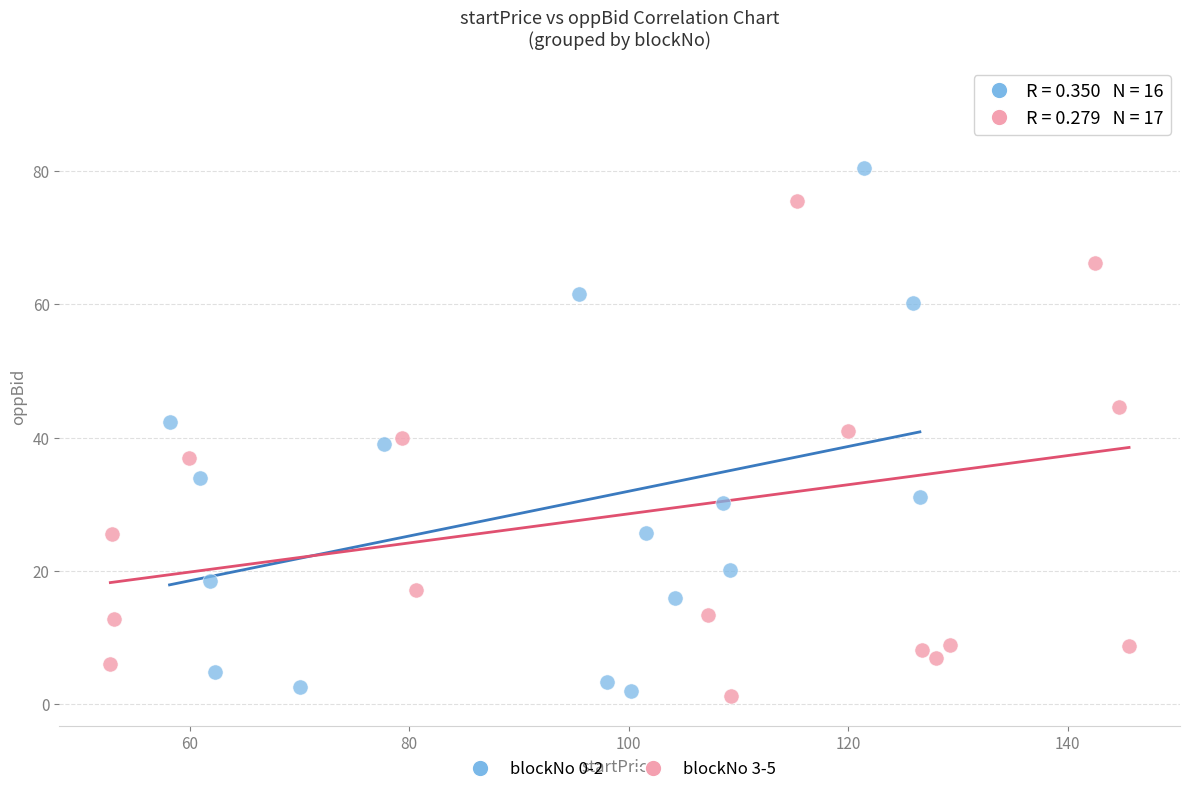

Which series reaches the maximum Y coordinate?

blockNo 3-5